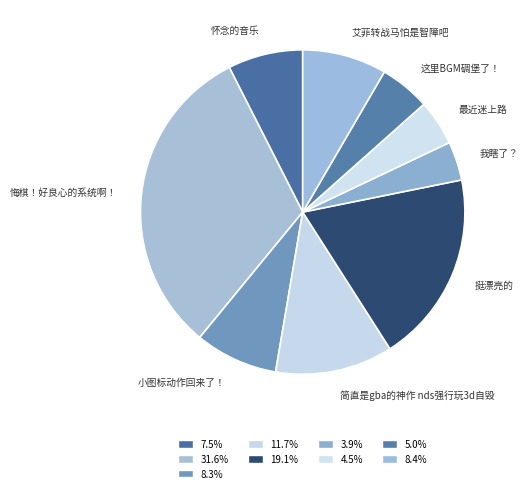

Which slice is the smallest?

我瞎了？